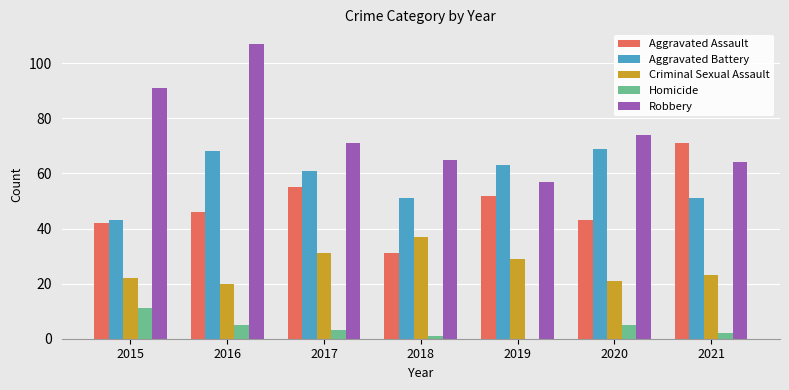

Which category has the highest value in the Aggravated Battery series?

2020